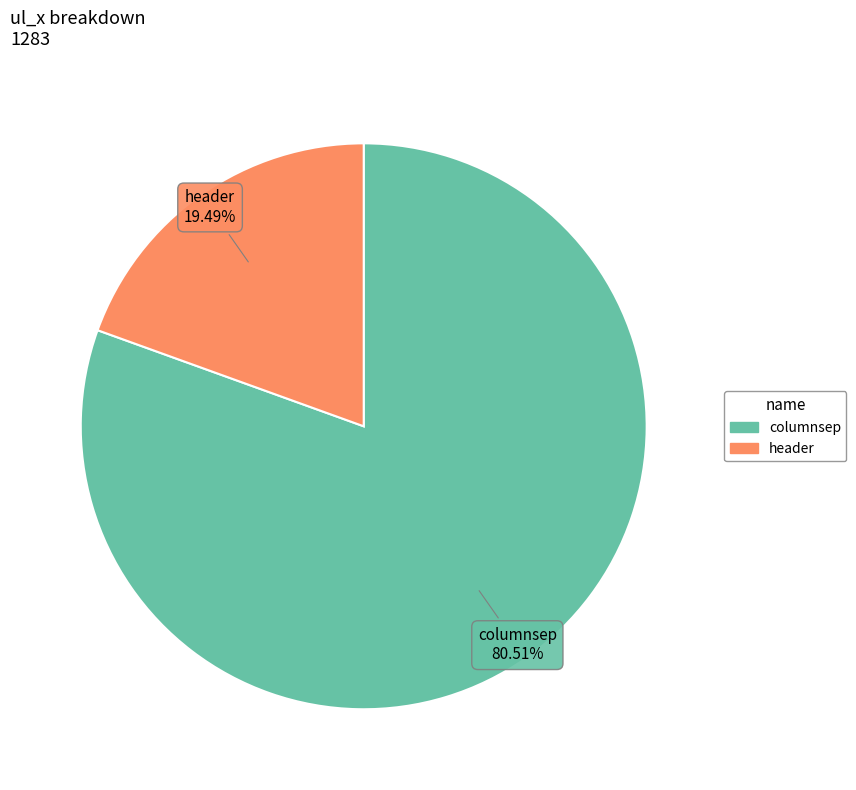

Combined, what portion of the pie is columnsep and header?

100.0%